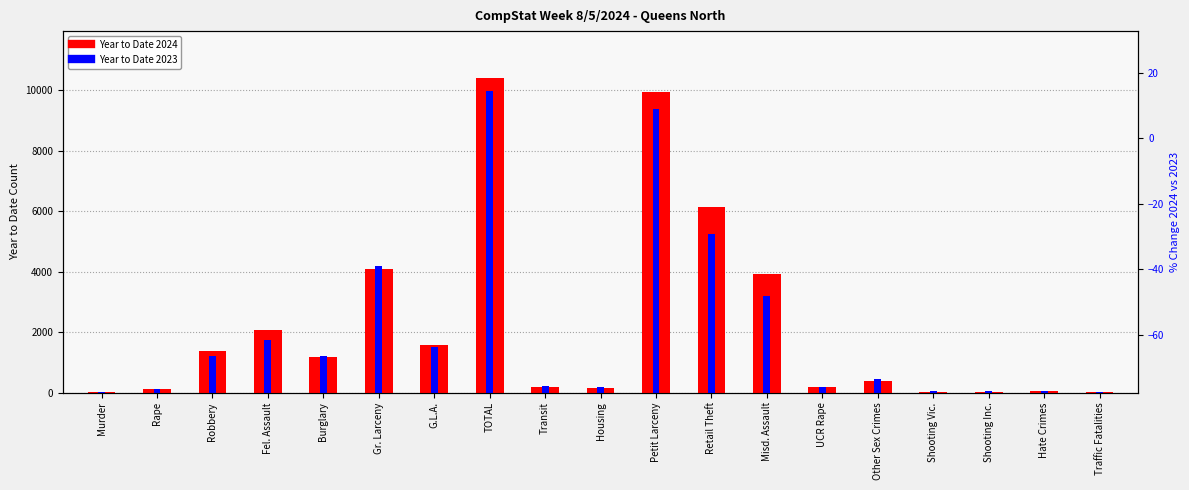

Between Burglary and Hate Crimes, which is larger?

Burglary